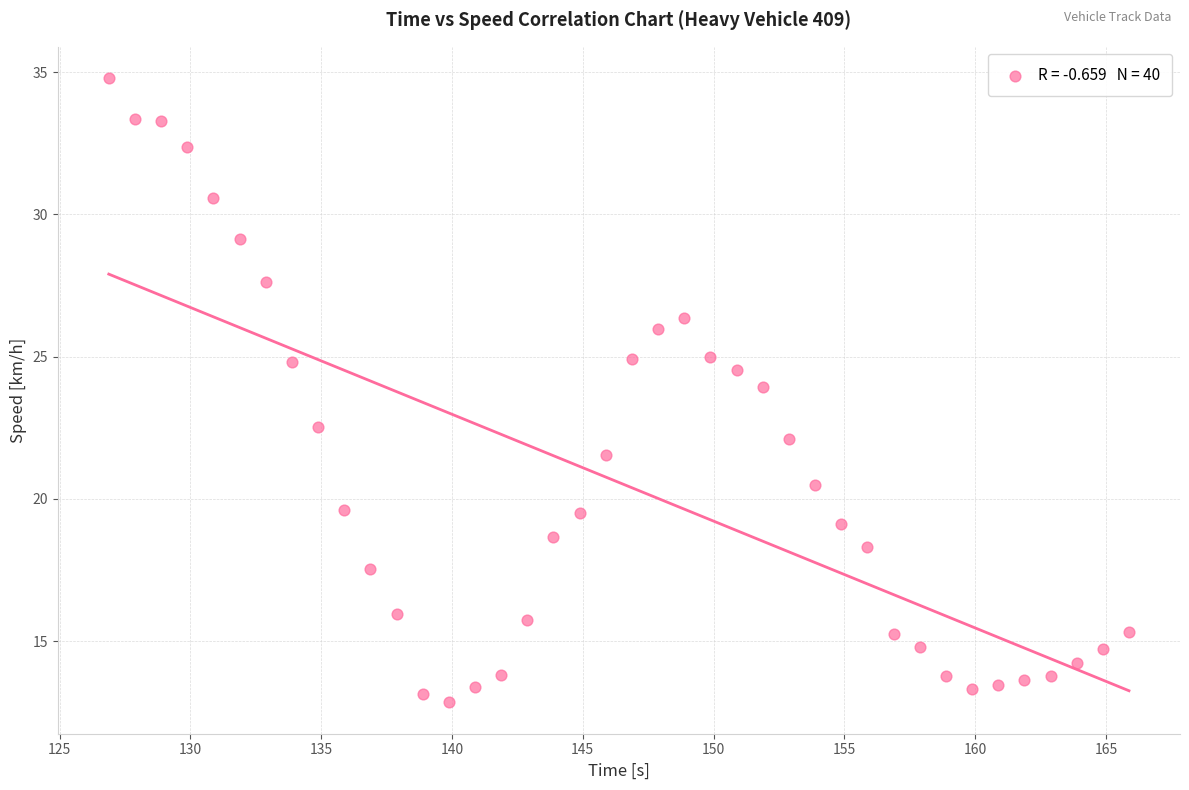

What is the range of X values (max minus min)?

39.0